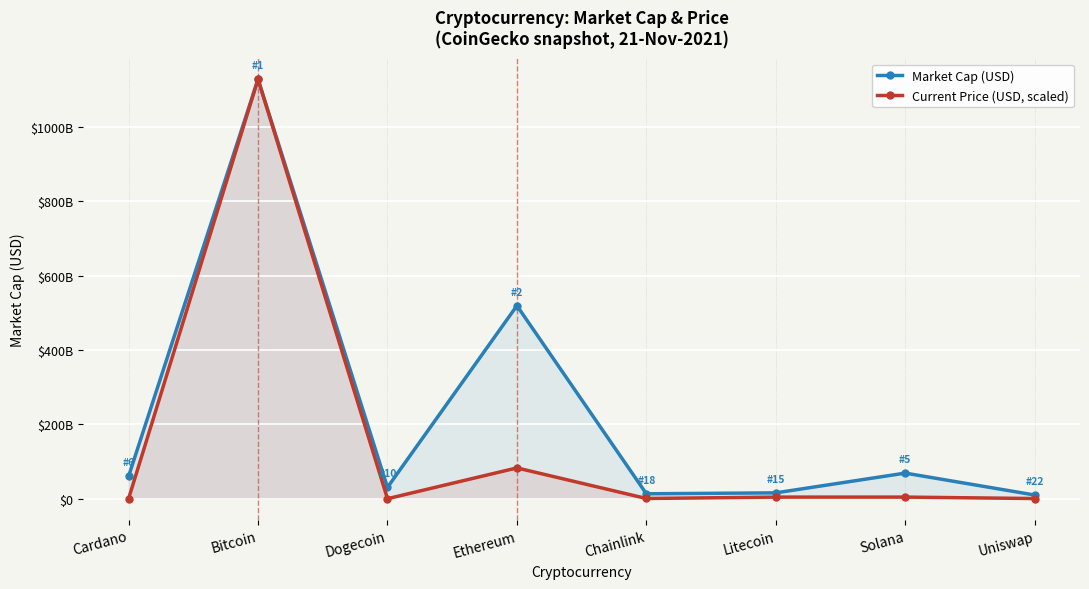

Read the Market Cap (USD) value at Dogecoin.

30441784394.0